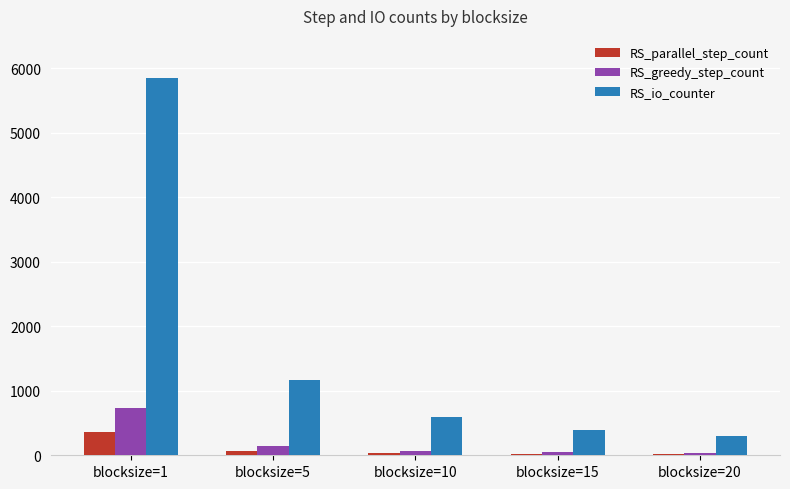

Which series has the largest total across all categories?

RS_io_counter